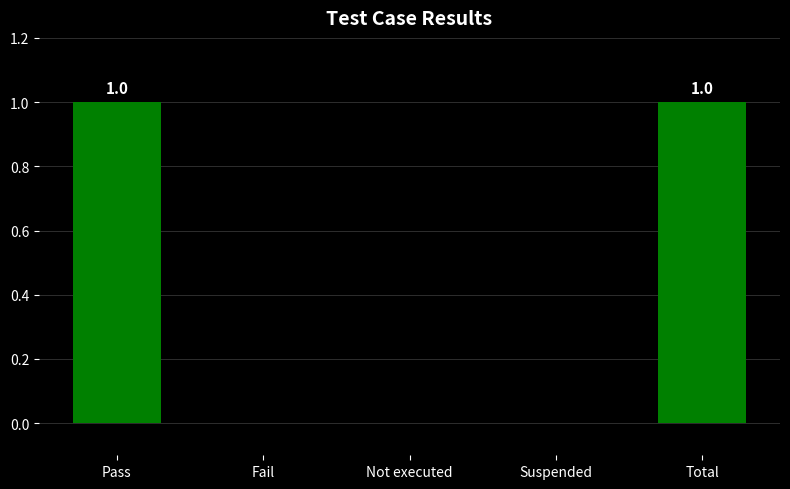

Is it true that the value at Fail is 1?

False